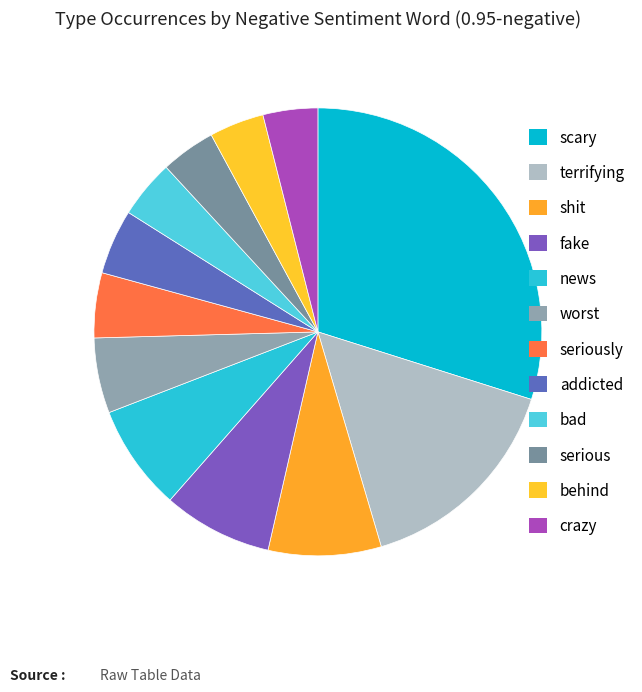

What is the largest slice in the pie chart?

scary